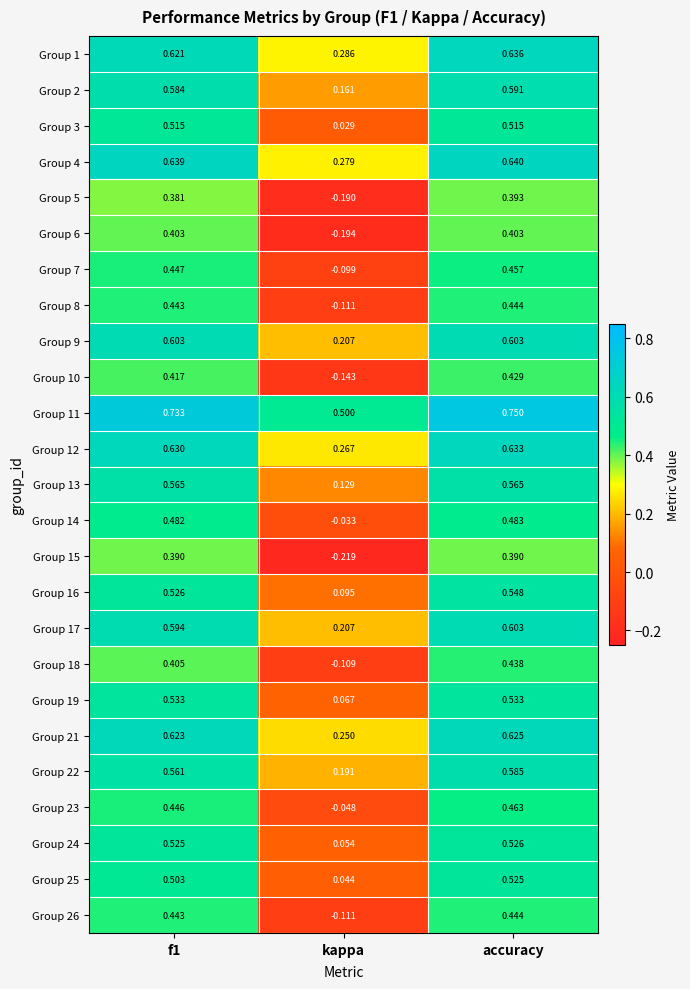

At which category is the sum across all series the highest?

accuracy